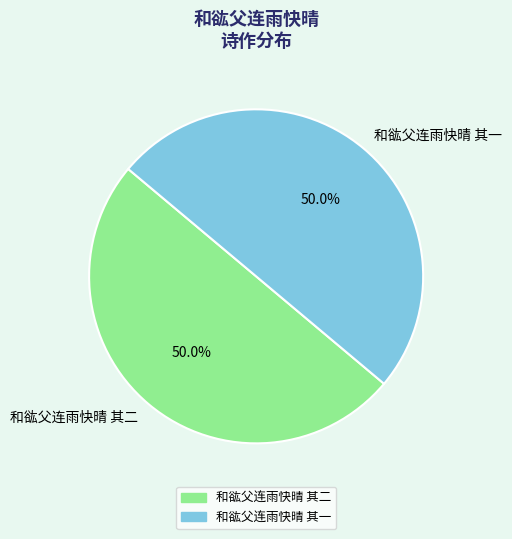

How many slices are in this pie chart?

2